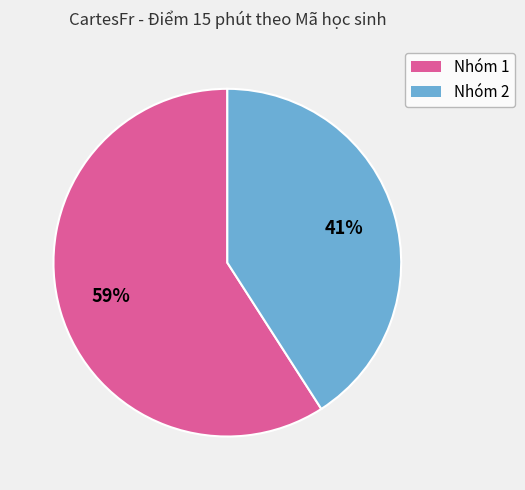

To the nearest percent, what is the difference between the largest and smallest slice percentages?

18%